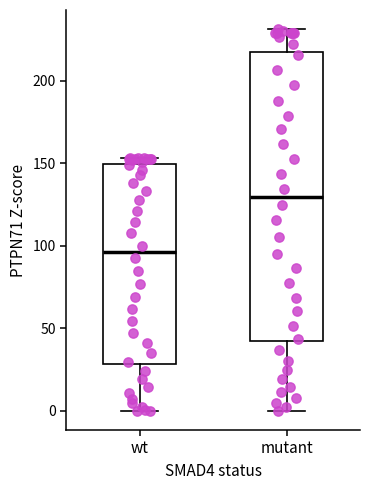

Where is the lower edge of the box for mutant on the y-axis? The values are not printed on the chart, so give them approximately, as read against the axis.

40